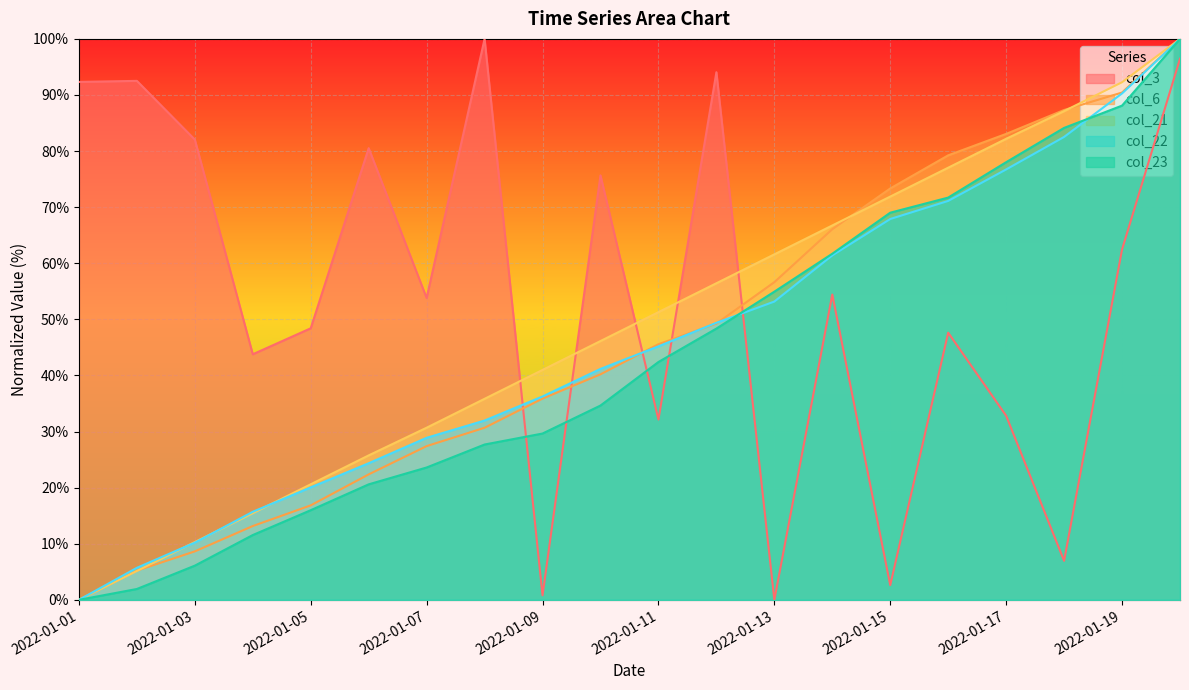

Which series changed the most between 2022-01-07 and 2022-01-08?

col_3